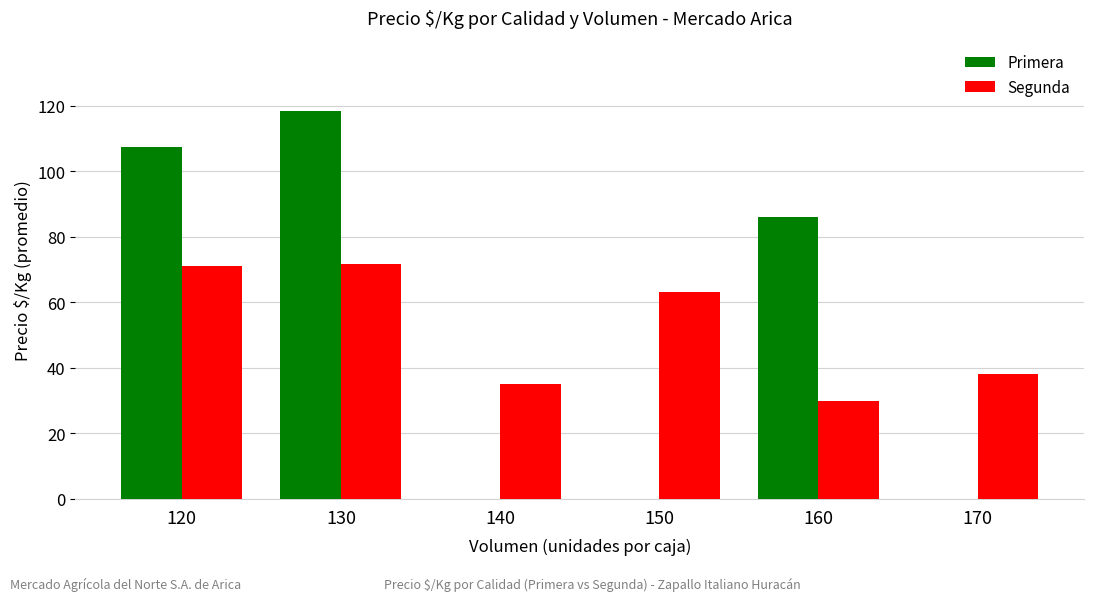

What is the highest value of the Primera series?

118.5